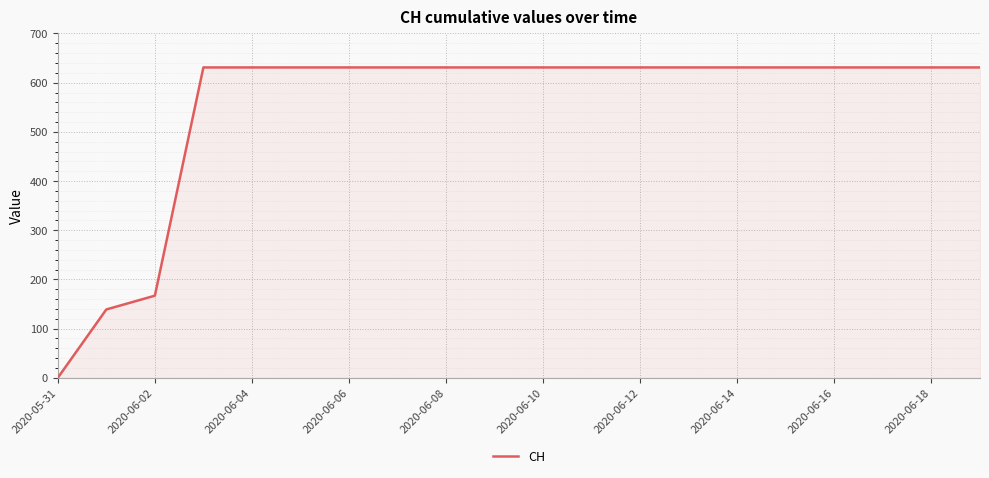

What is the difference between the maximum and minimum values?

631